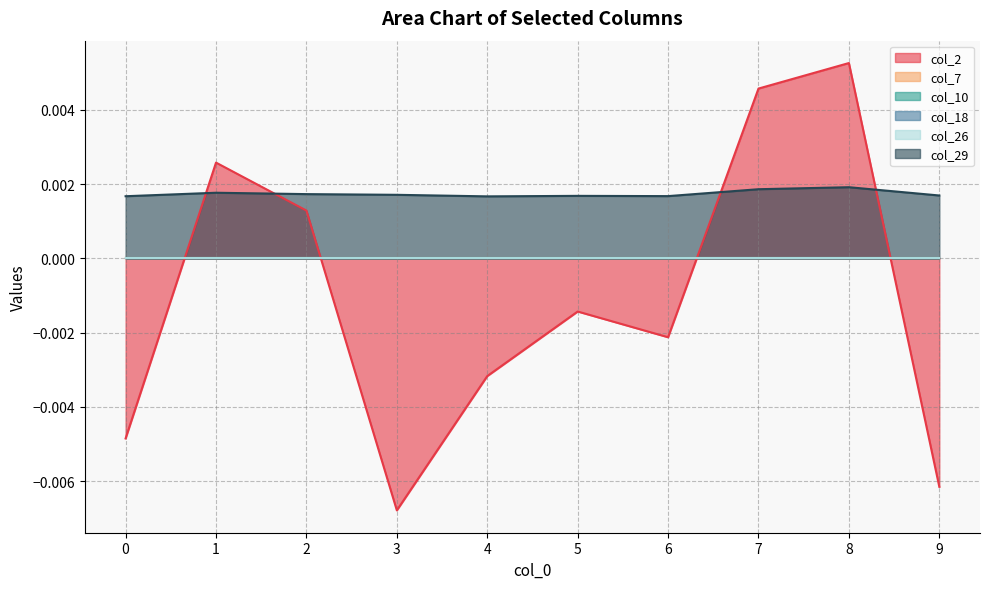

Rank the series by their maximum value, from highest to lowest.

col_2, col_29, col_7, col_10, col_18, col_26